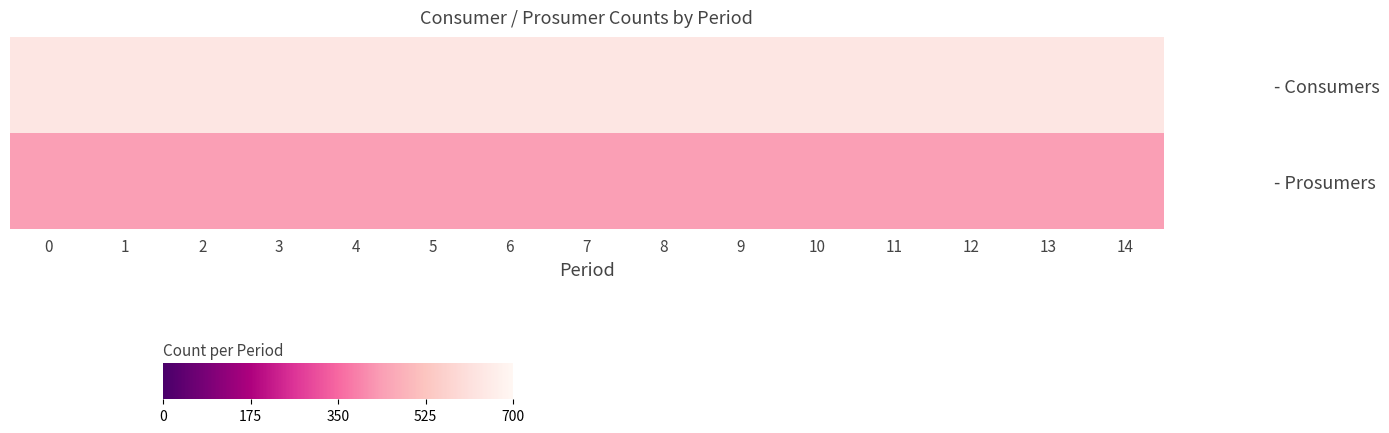

Which series has the largest range (max minus min)?

- Consumers